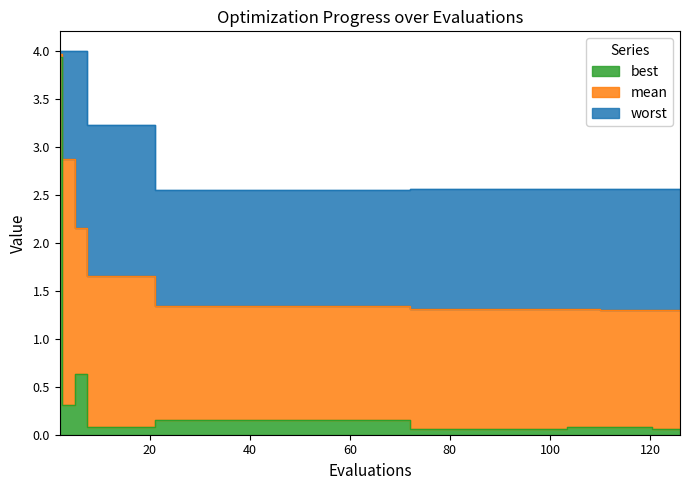

True or false: worst and best intersect in this chart.

False